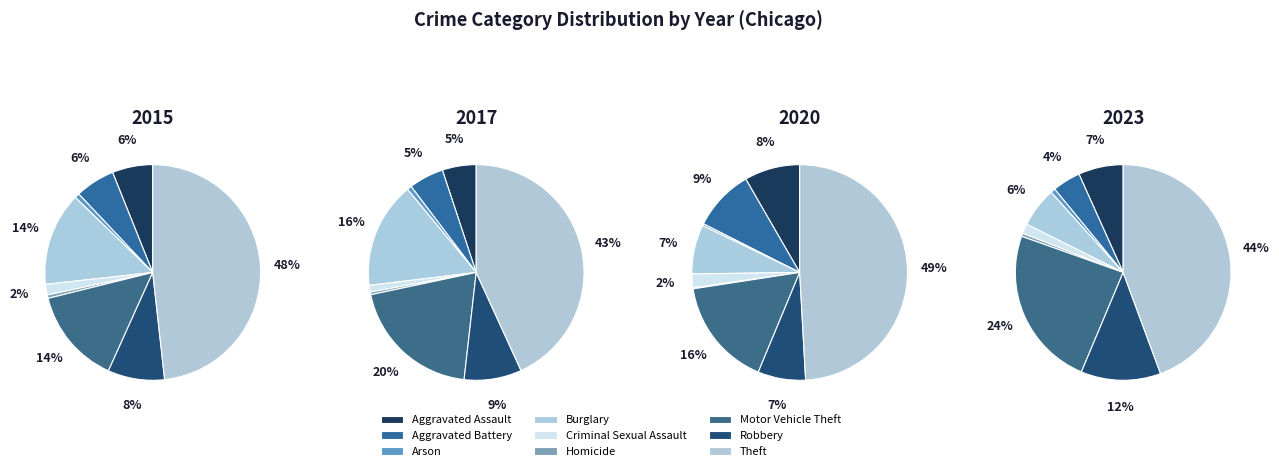

To the nearest percent, what is the difference between the largest and smallest slice percentages?

49%